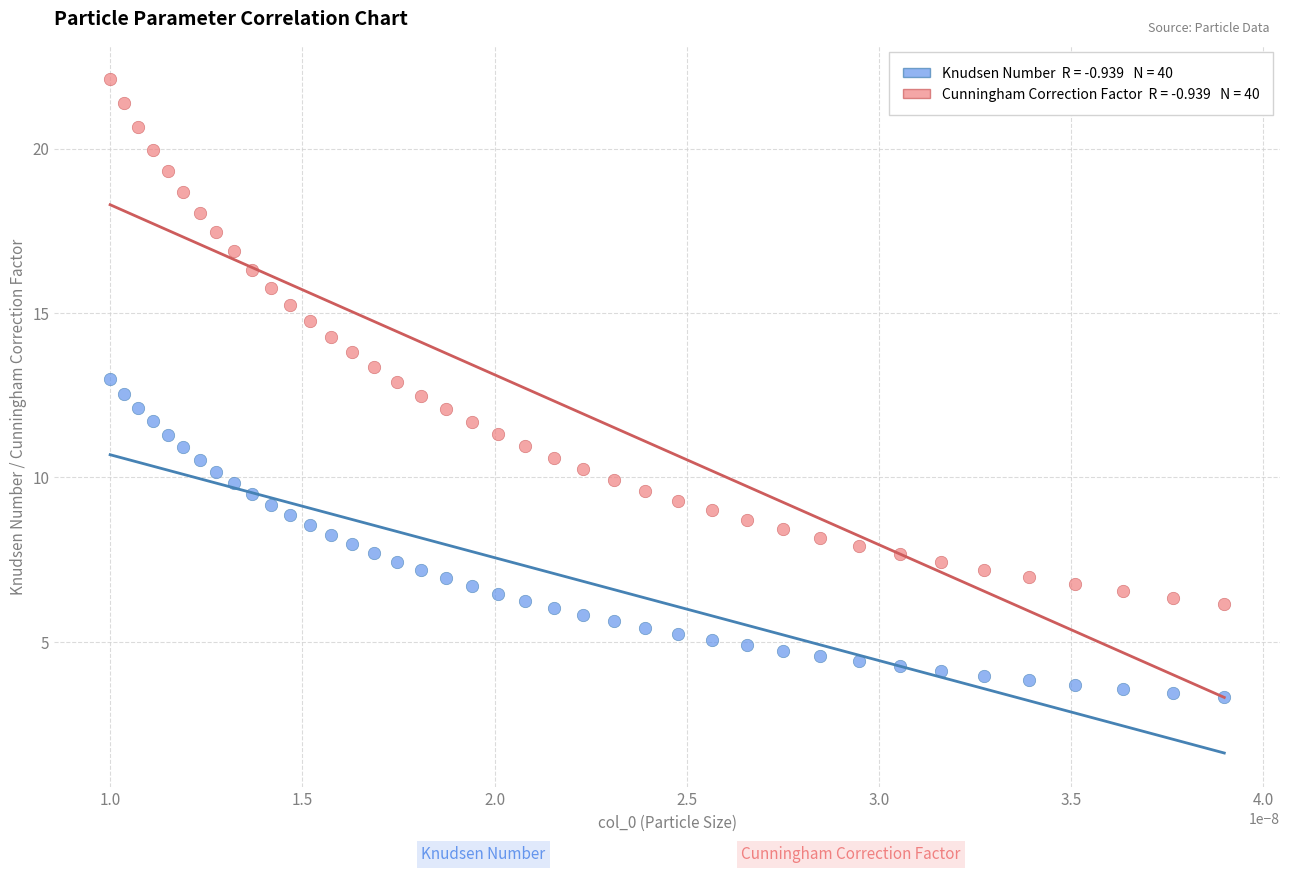

Across all data points, what is the range of Y values (max minus min)?

18.8